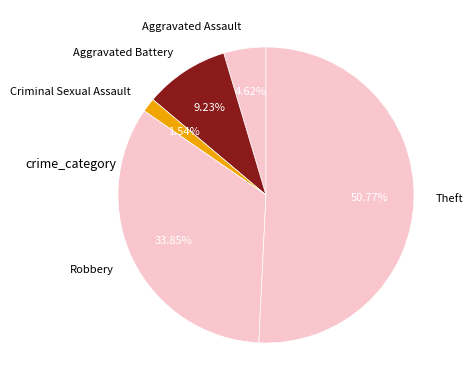

Do Robbery and Theft together represent more than half of the pie?

Yes